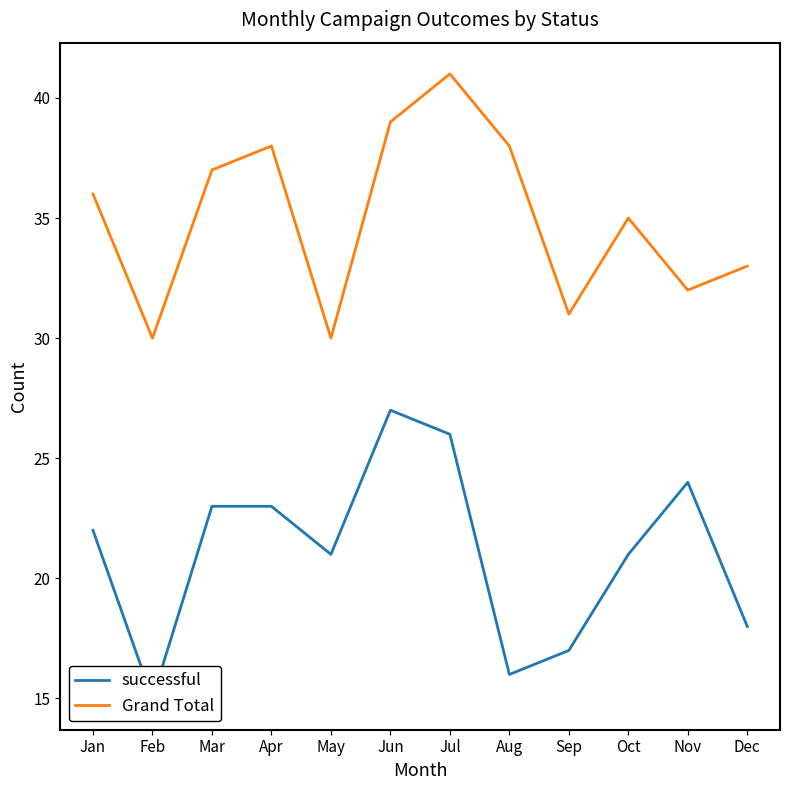

What is the greatest value displayed?

41